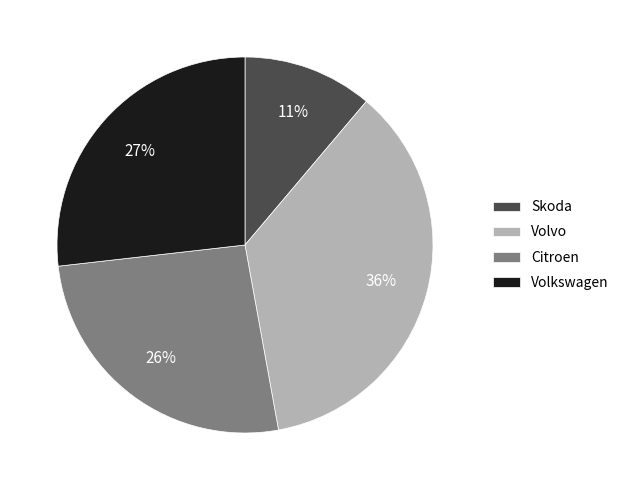

Which category has the smallest portion of the pie?

Skoda